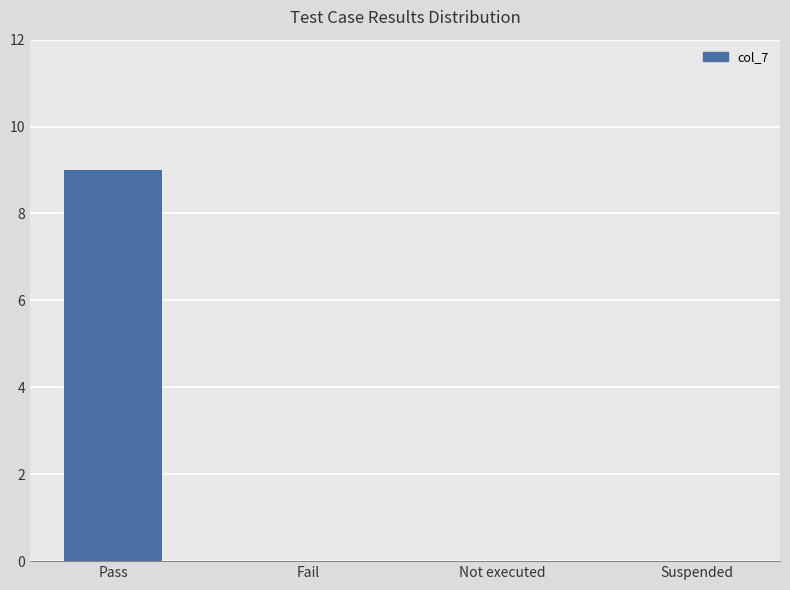

Reading right to left, transcribe all the data shown in this chart.

0	0	0	9